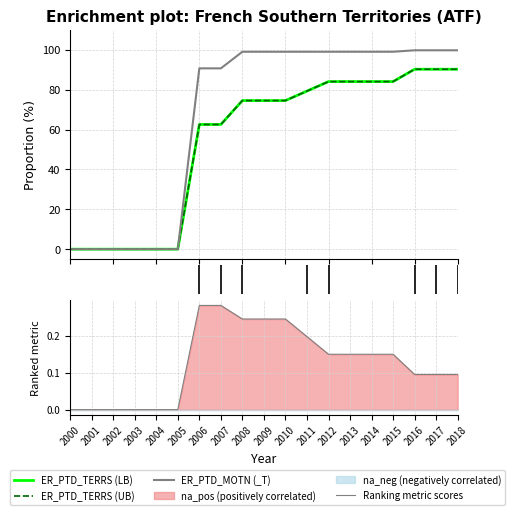

How many lines are shown in the chart?

4